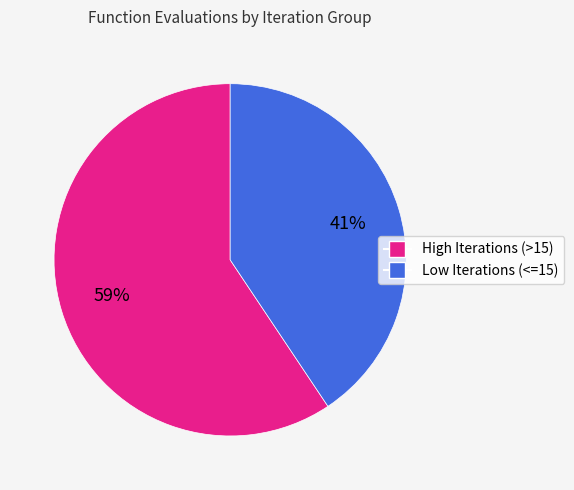

To the nearest percent, what is the average slice percentage?

50%